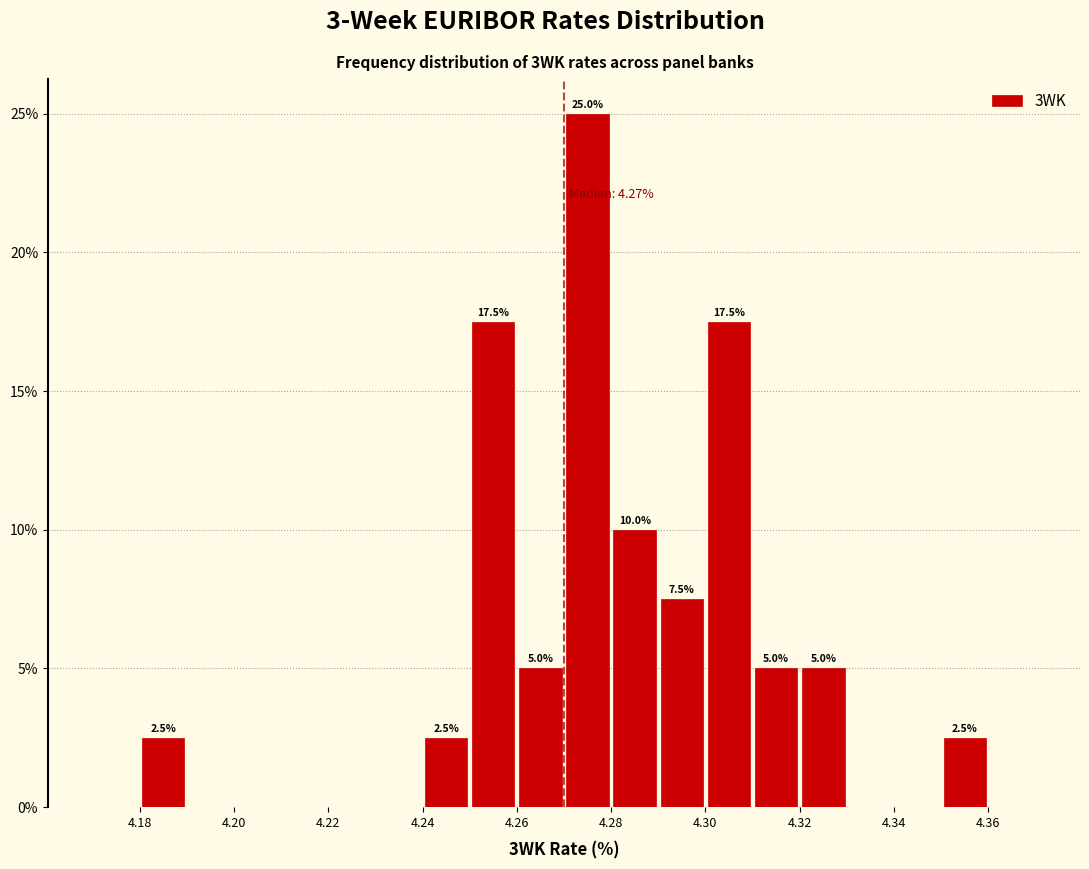

Which range on the x-axis has the tallest bar?

4.27 to 4.28